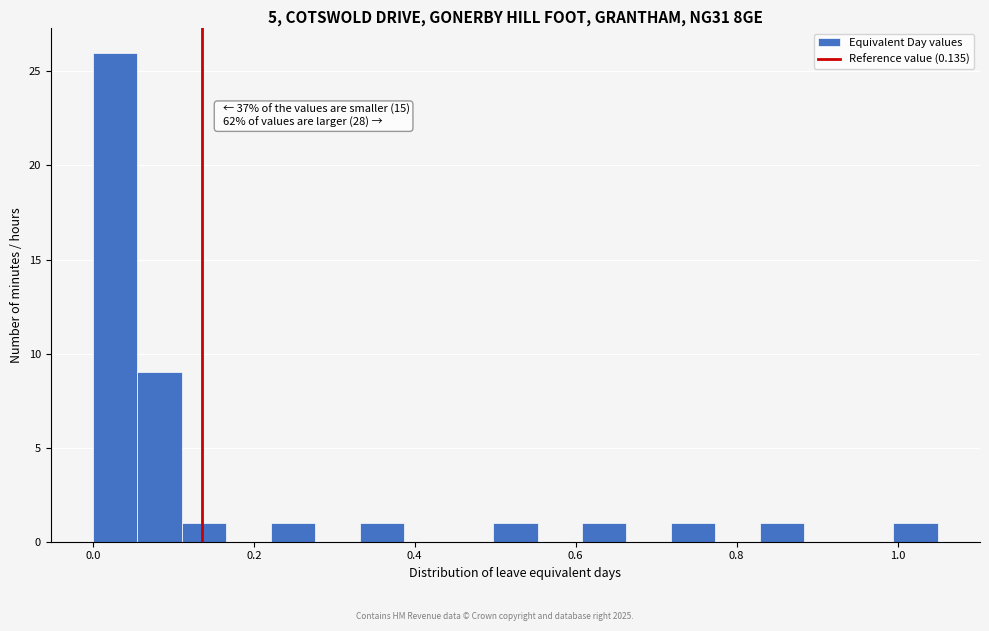

Read against the x-axis, roughly where is the centre of the tallest bar?

0.02